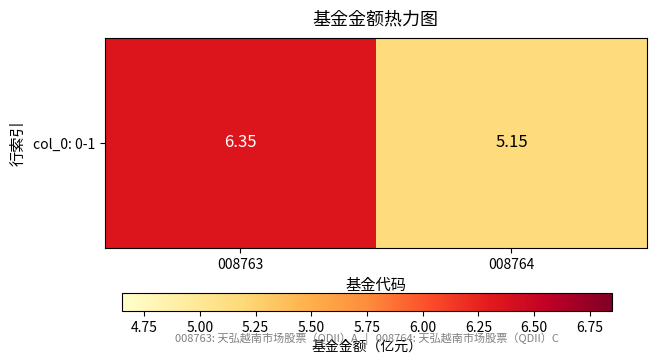

Approximately how many times larger is the value at 008764 compared to 008763?

0.8